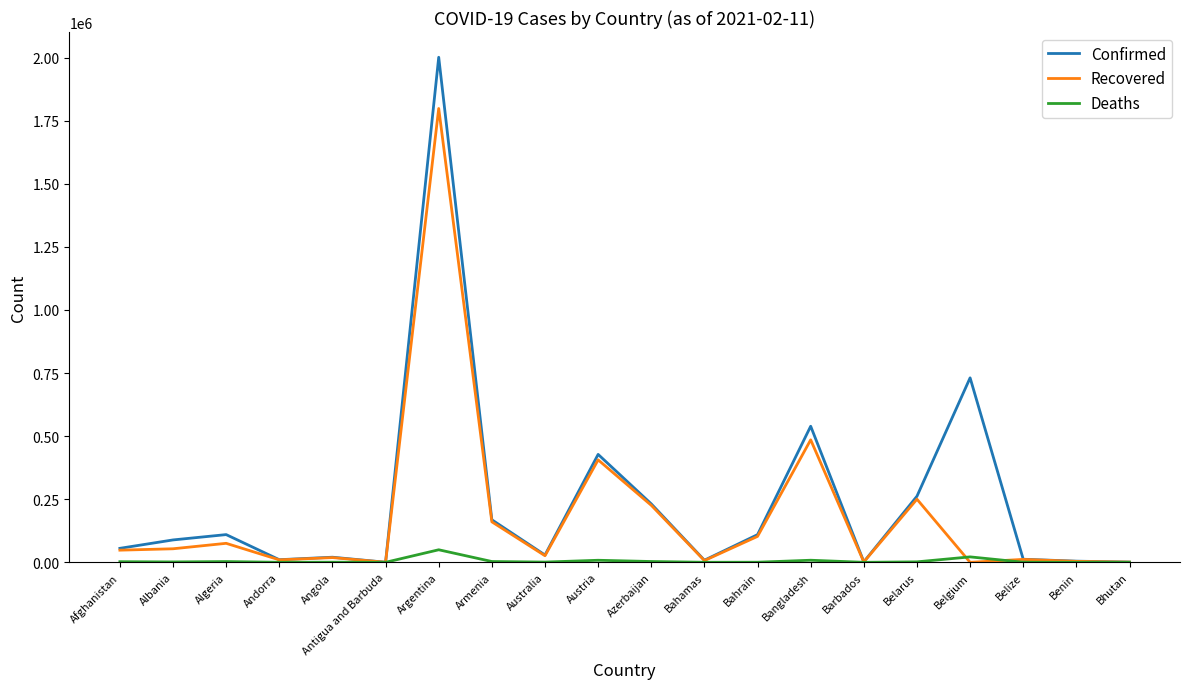

In Confirmed, how many points are lower than both neighbors (excluding endpoints)?

5